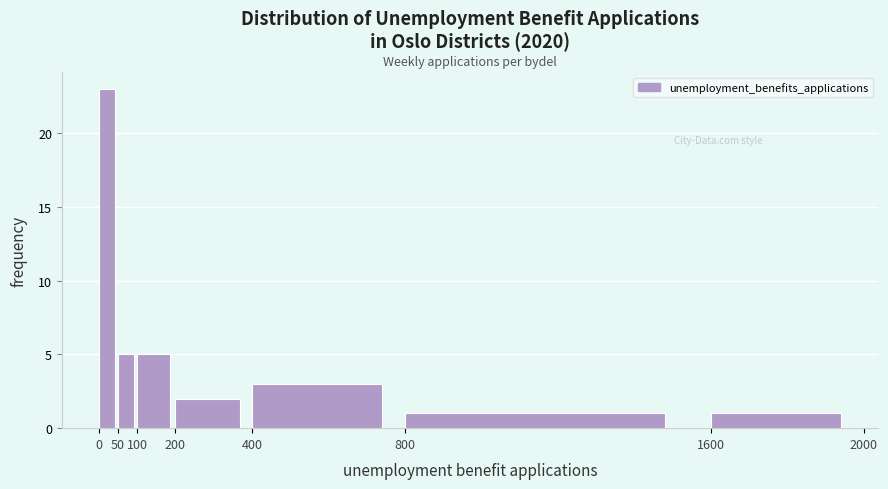

Reading left to right, list every bar in this chart as the range it spans on the x-axis followed by its height. The values are not printed on the chart, so give them approximately, as read against the axis.

0 to 50: 23
50 to 100: 5
100 to 200: 5
200 to 400: 2
400 to 800: 3
800 to 1600: 1
1600 to 2000: 1